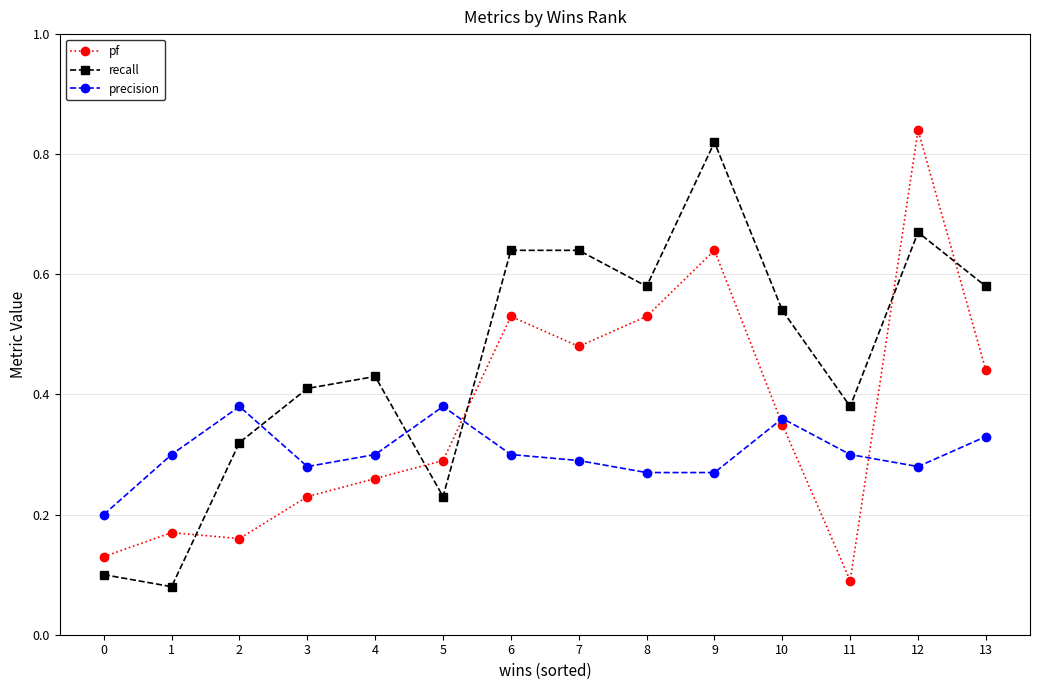

How many lines are shown in the chart?

3